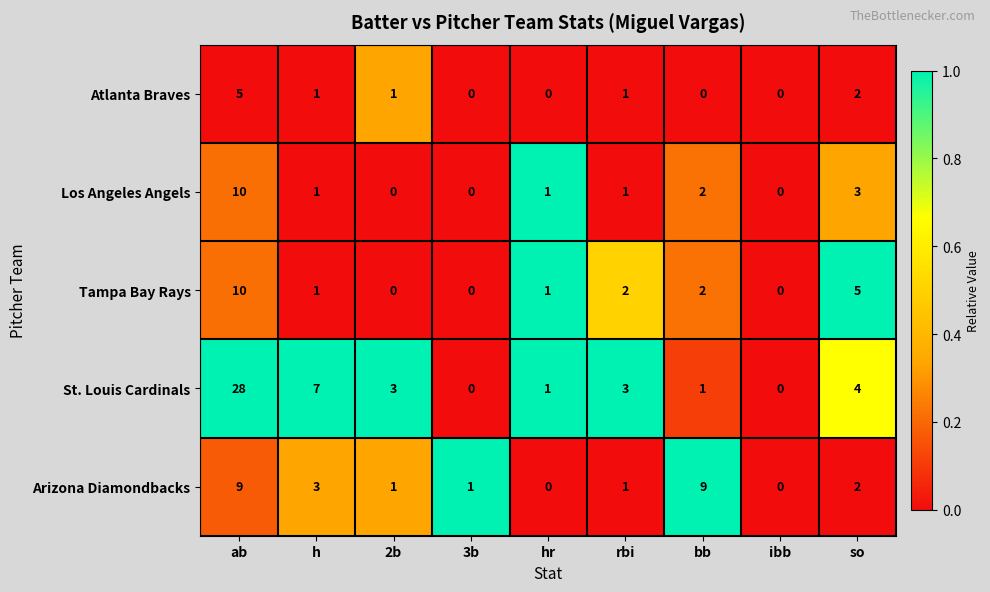

Which series has the largest range (max minus min)?

St. Louis Cardinals